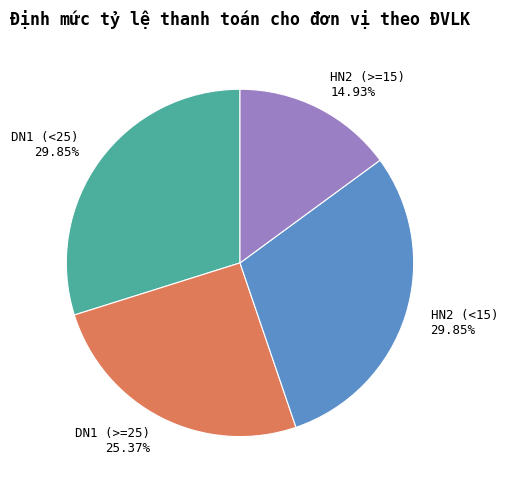

To the nearest percent, what is the difference between the HN2 (>=15) and DN1 (>=25) slice percentages?

10%